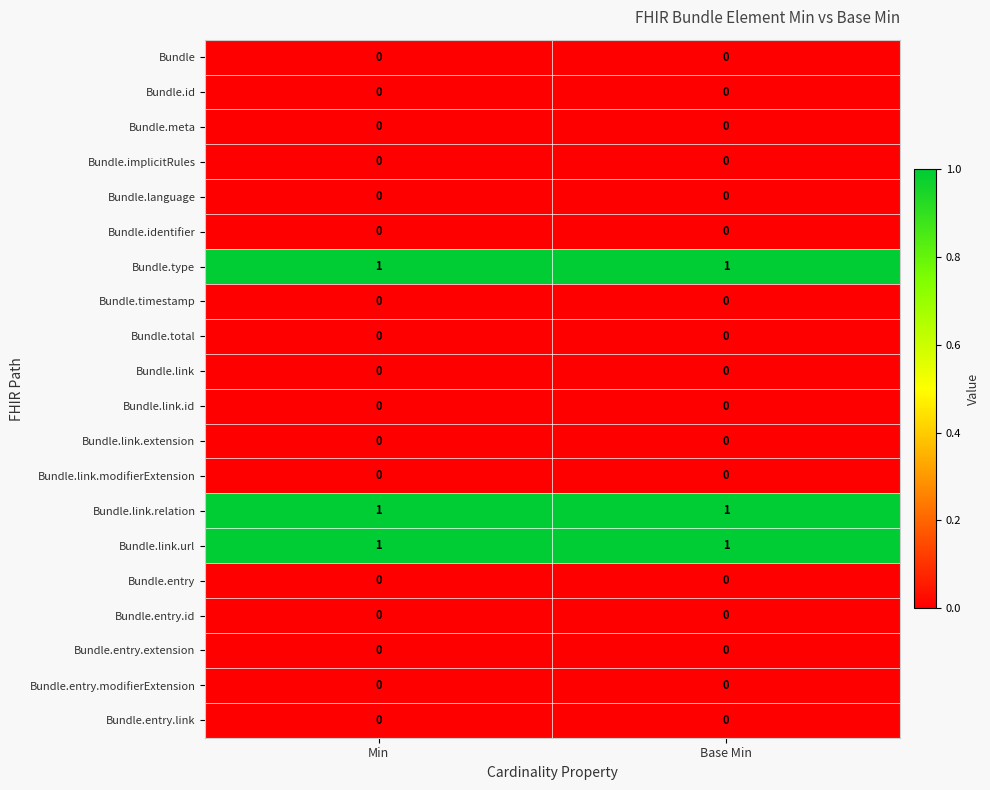

What is the total value across all series at Base Min?

3